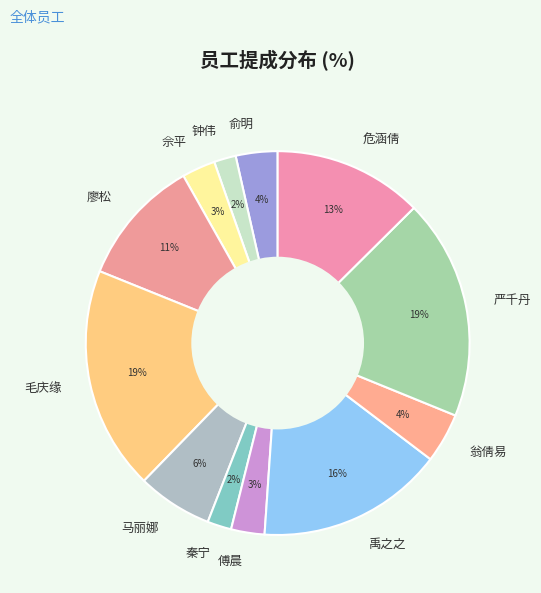

Is it true that 马丽娜 is 18% of the pie?

False